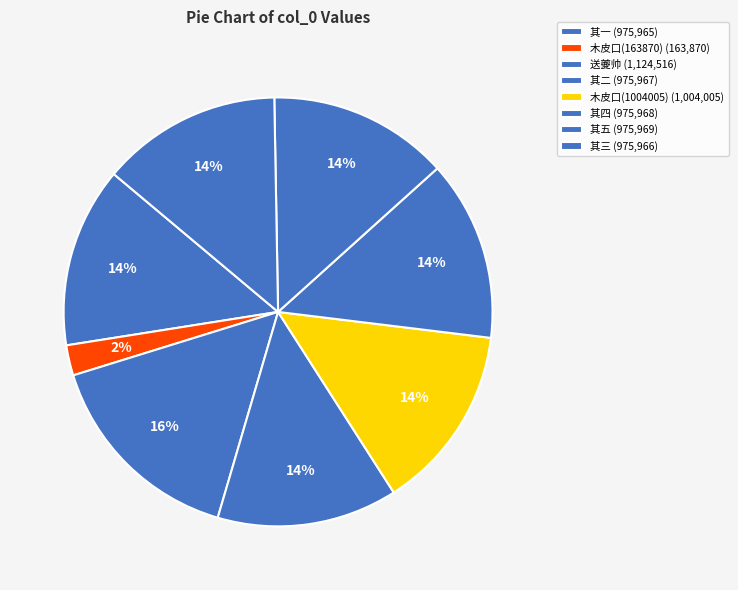

How many segments does this pie chart have?

8